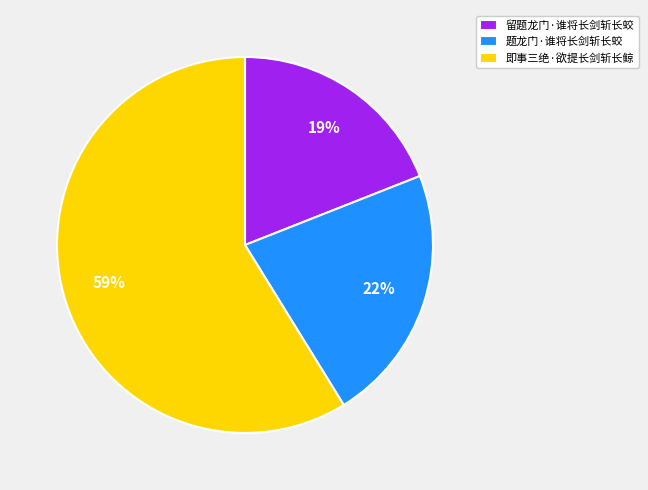

Which slice is the smallest?

留题龙门·谁将长剑斩长蛟